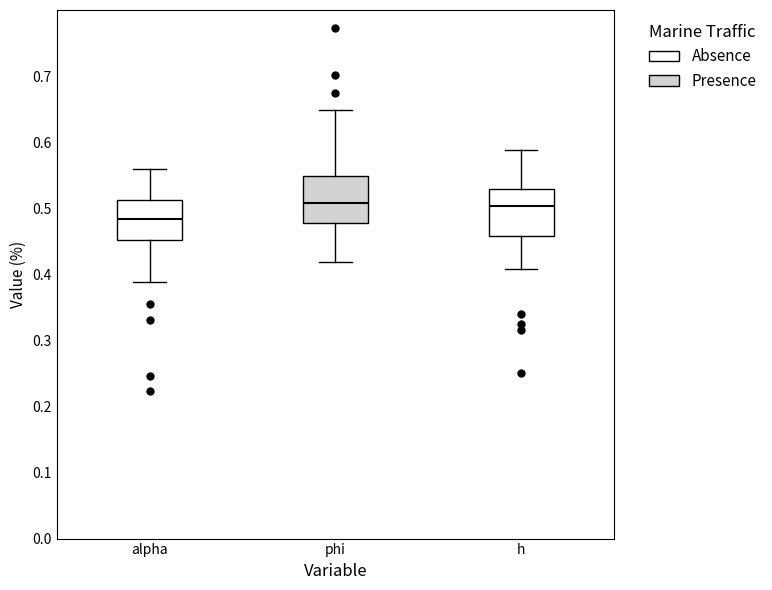

Which box has the lowest median line?

alpha